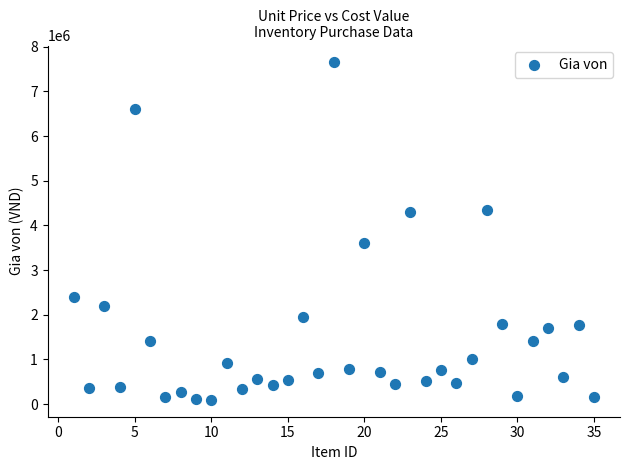

What Y value in the scatter plot is closest to 3872500?

3600000